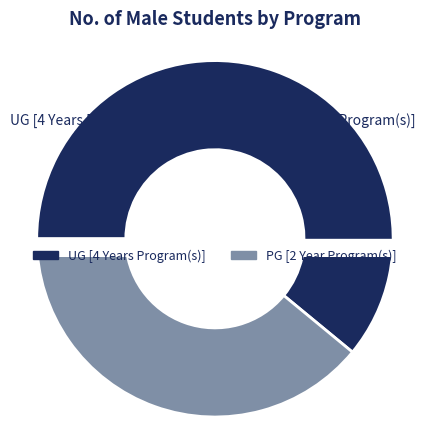

Between UG [4 Years Program(s)] and PG [2 Year Program(s)], which is larger?

UG [4 Years Program(s)]